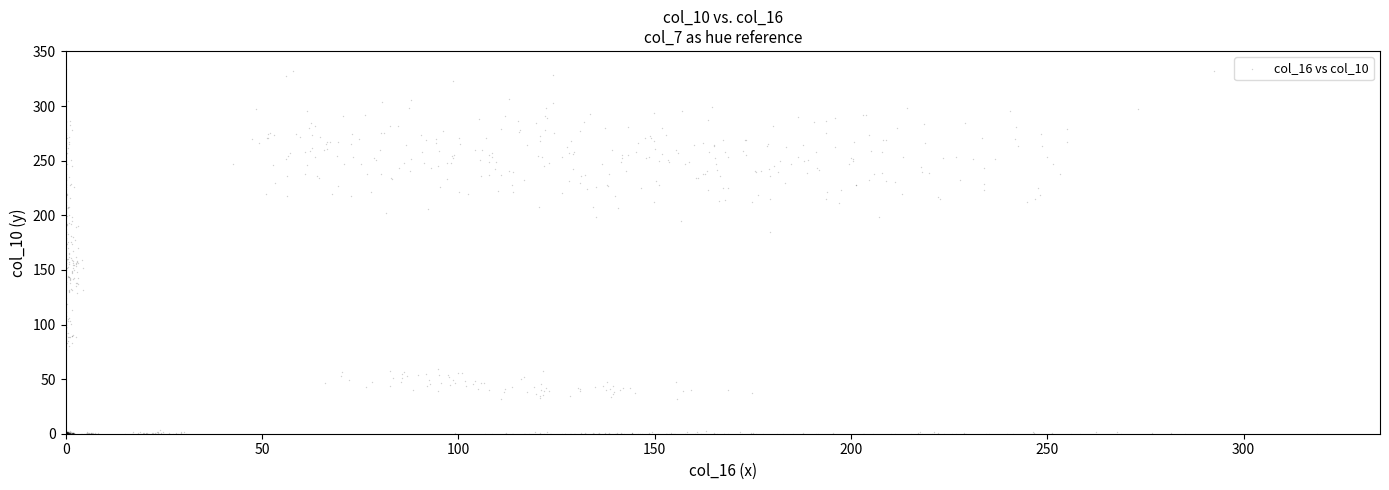

What is the range of X values (max minus min)?

318.8